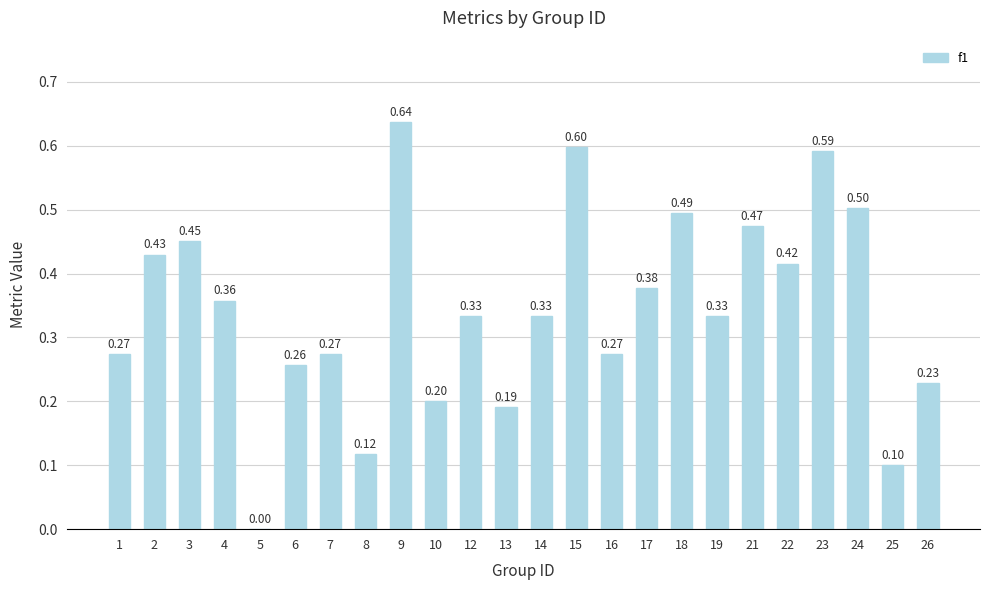

What is the maximum value shown in the chart?

0.6